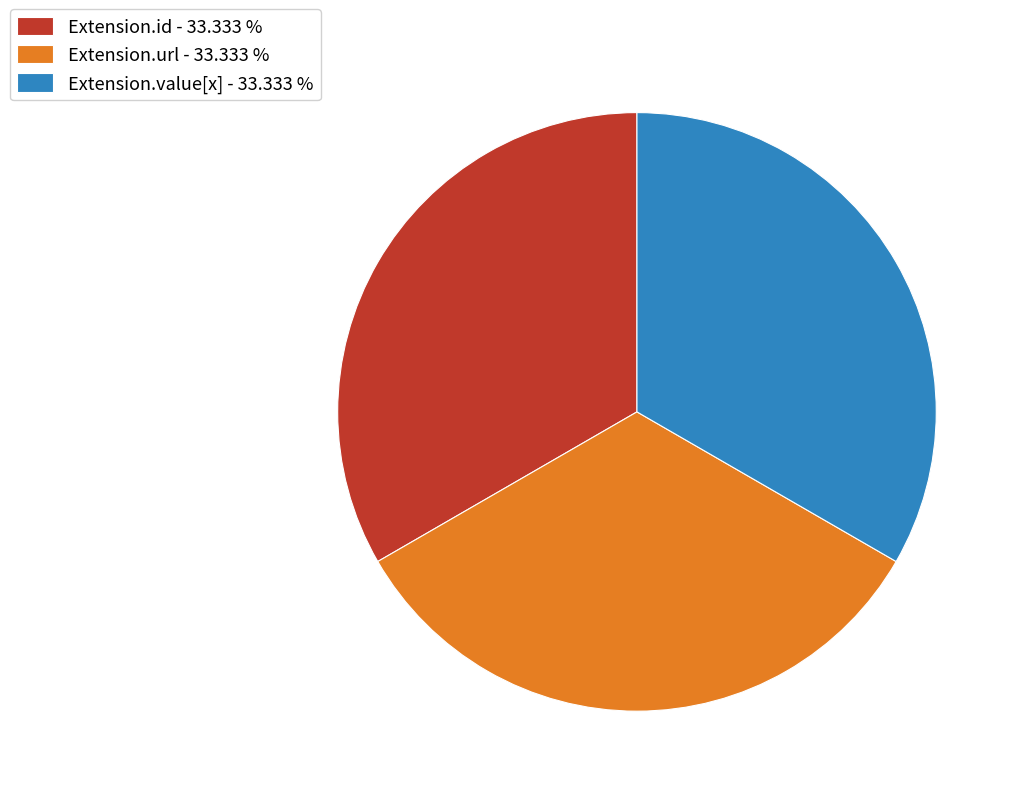

What is the ratio of the value at Extension.url - 33.333 % to the value at Extension.id - 33.333 %?

1.0